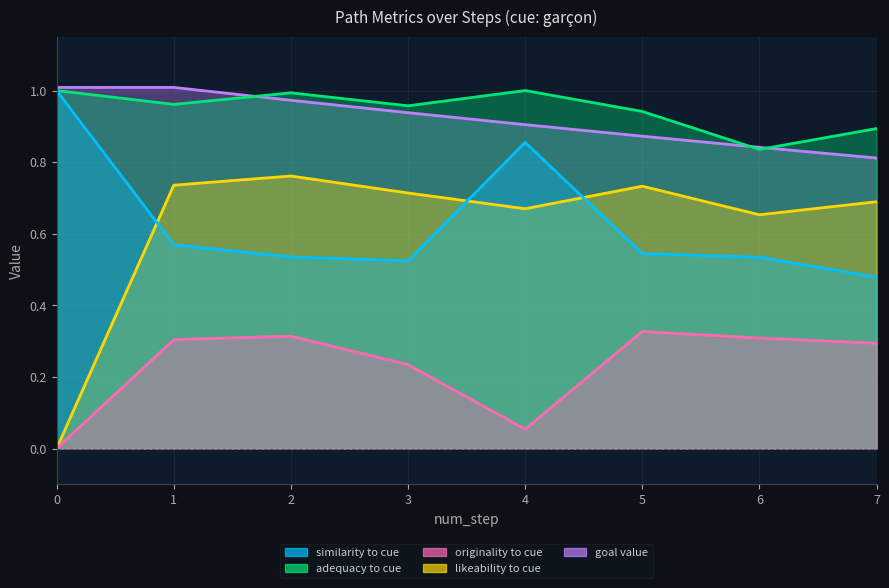

What is the average value of the goal_value series?

0.9